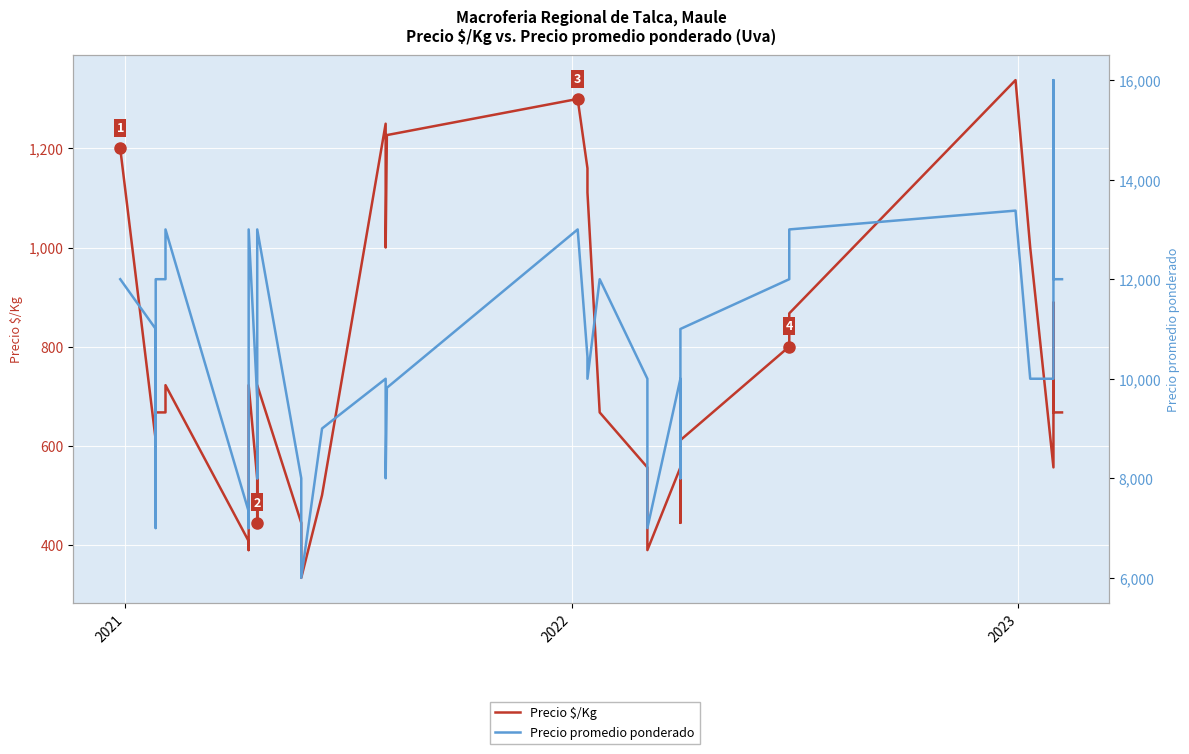

How many interior local peaks does the Precio promedio ponderado series have?

8